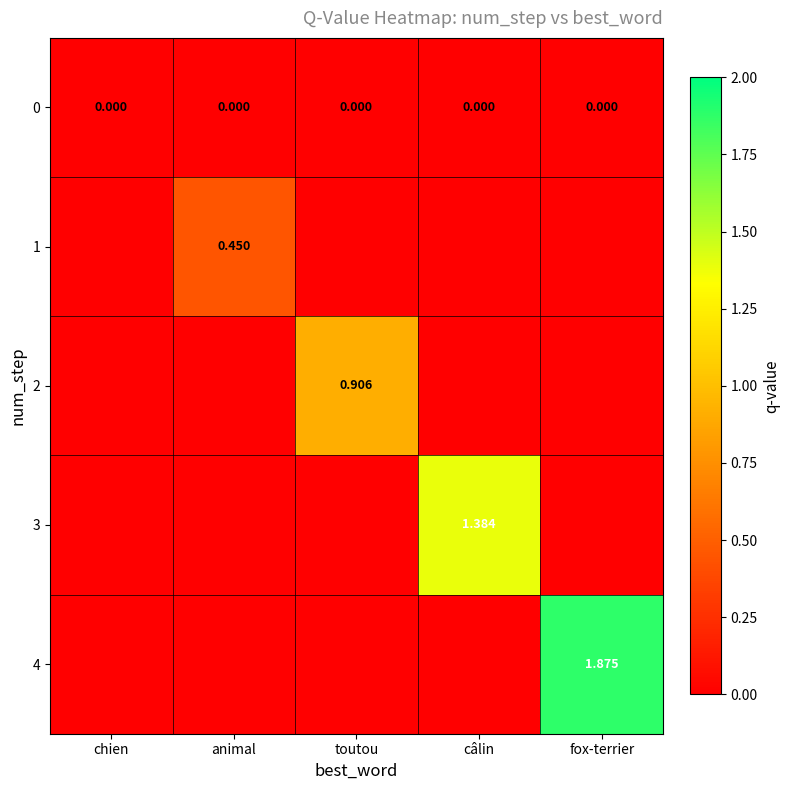

The value of 4 at câlin is 0.0. True or false?

True